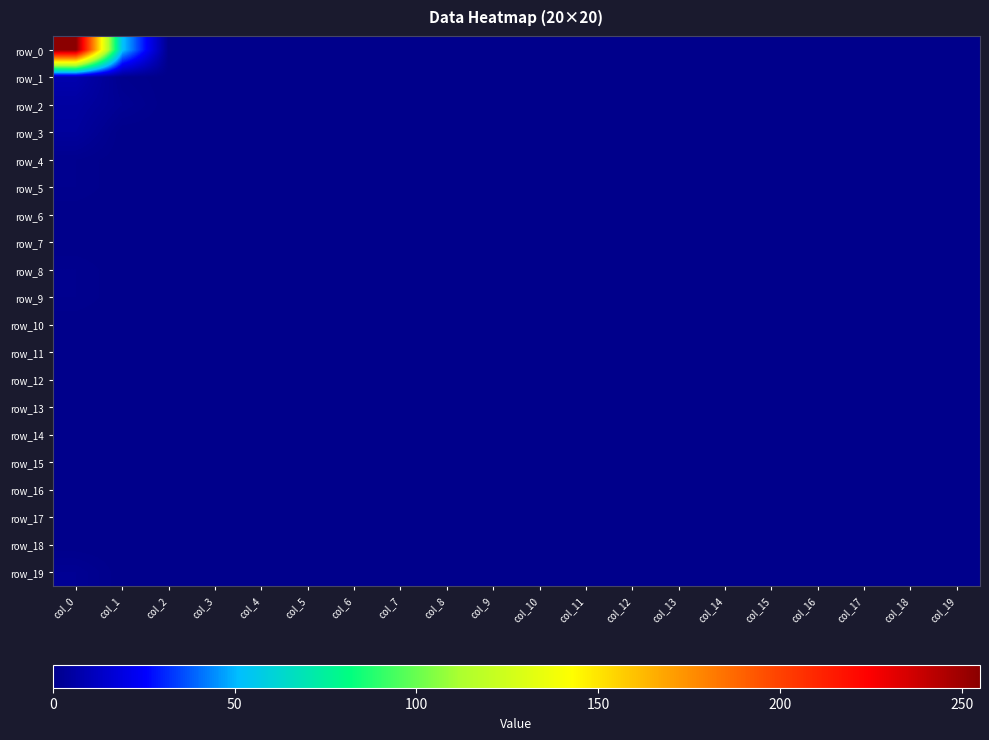

Reading left to right, list all the values displayed in this chart.

row_0: 255	53	0	0	0	0	0	0	0	0	0	0	0	0	0	0	0	0	0	0
row_1: 8	1	0	0	0	0	0	0	0	0	0	0	0	0	0	0	0	0	0	0
row_2: 5	2	0	0	0	0	0	0	0	0	0	0	0	0	0	0	0	0	0	0
row_3: 4	0	0	0	0	0	0	0	0	0	0	0	0	0	0	0	0	0	0	0
row_4: 1	0	0	0	0	0	0	0	0	0	0	0	0	0	0	0	0	0	0	0
row_5: 1	0	0	0	0	0	0	0	0	0	0	0	0	0	0	0	0	0	0	0
row_6: 0	0	0	0	0	0	0	0	0	0	0	0	0	0	0	0	0	0	0	0
row_7: 0	0	0	0	0	0	0	0	0	0	0	0	0	0	0	0	0	0	0	0
row_8: 1	0	0	0	0	0	0	0	0	0	0	0	0	0	0	0	0	0	0	0
row_9: 1	0	0	0	0	0	0	0	0	0	0	0	0	0	0	0	0	0	0	0
row_10: 0	0	0	0	0	0	0	0	0	0	0	0	0	0	0	0	0	0	0	0
row_11: 0	0	0	0	0	0	0	0	0	0	0	0	0	0	0	0	0	0	0	0
row_12: 0	0	0	0	0	0	0	0	0	0	0	0	0	0	0	0	0	0	0	0
row_13: 0	0	0	0	0	0	0	0	0	0	0	0	0	0	0	0	0	0	0	0
row_14: 0	0	0	0	0	0	0	0	0	0	0	0	0	0	0	0	0	0	0	0
row_15: 0	0	0	0	0	0	0	0	0	0	0	0	0	0	0	0	0	0	0	0
row_16: 0	0	0	0	0	0	0	0	0	0	0	0	0	0	0	0	0	0	0	0
row_17: 0	0	0	0	0	0	0	0	0	0	0	0	0	0	0	0	0	0	0	0
row_18: 0	0	0	0	0	0	0	0	0	0	0	0	0	0	0	0	0	0	0	0
row_19: 2	0	0	0	0	0	0	0	0	0	0	0	0	0	0	0	0	0	0	0